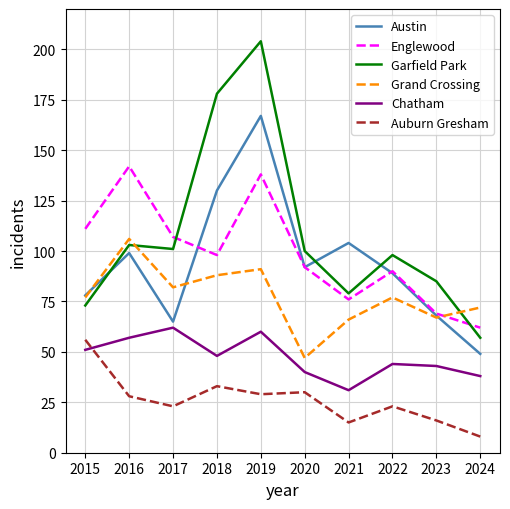

At which label does Englewood reach its peak?

2016